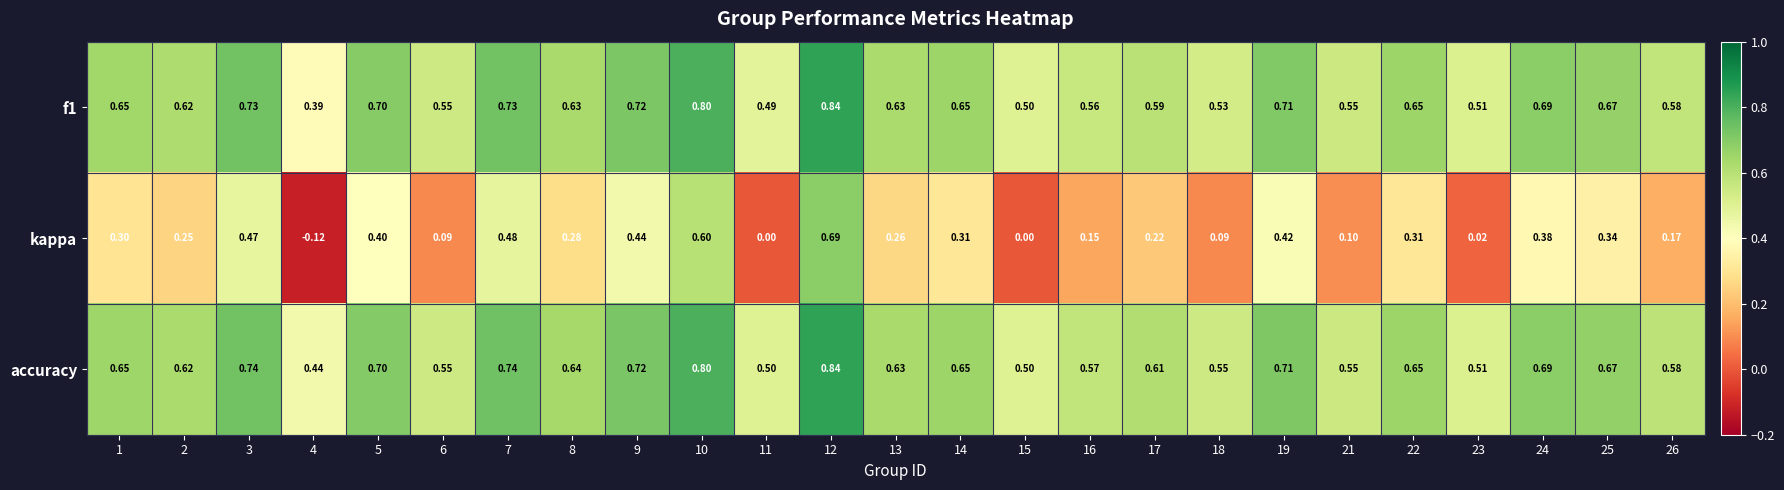

Which series has the largest total across all categories?

accuracy